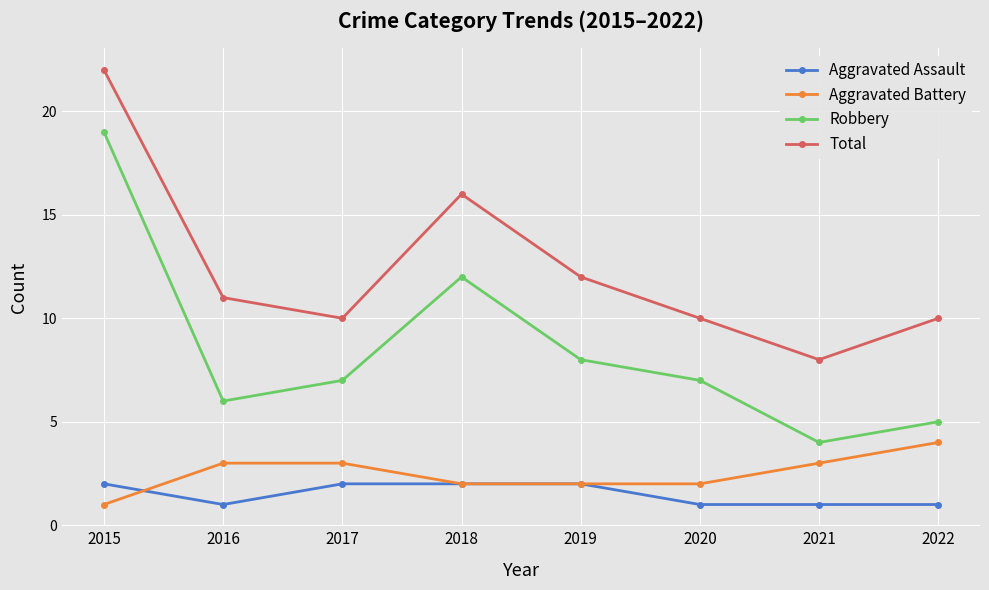

Is this an area chart (filled region under the line)?

No